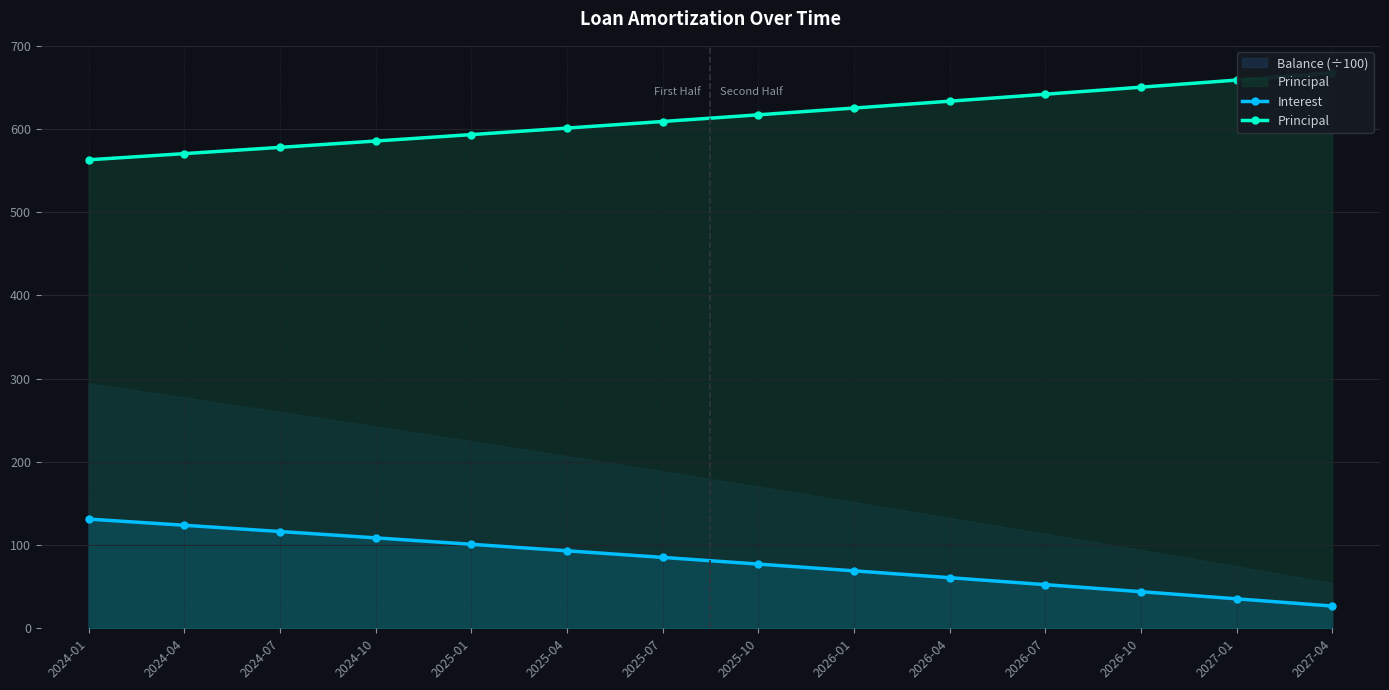

What is the total value across all series at 2024-01?

694.3